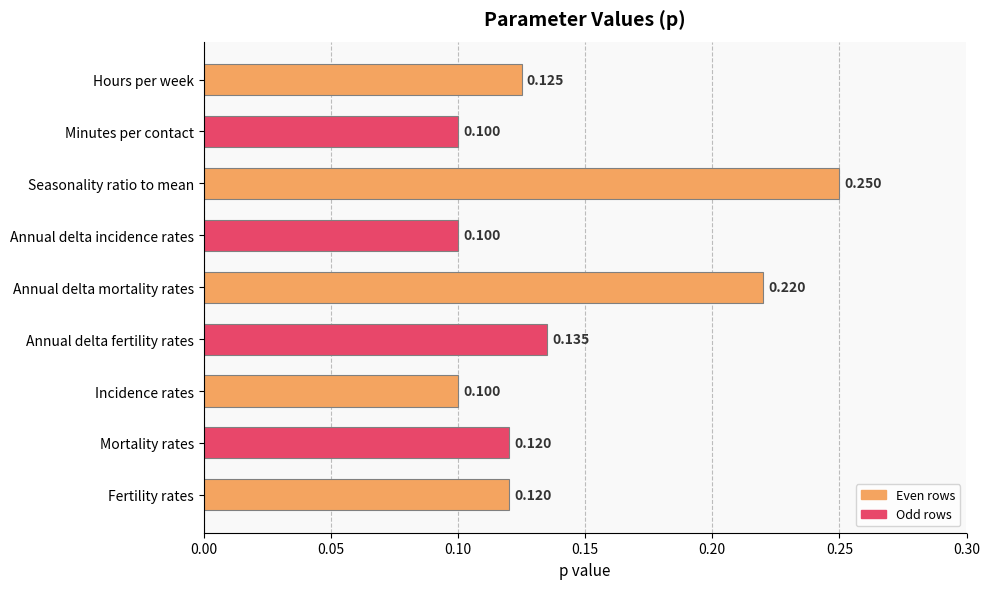

Between Annual delta fertility rates and Annual delta incidence rates, which is larger?

Annual delta fertility rates